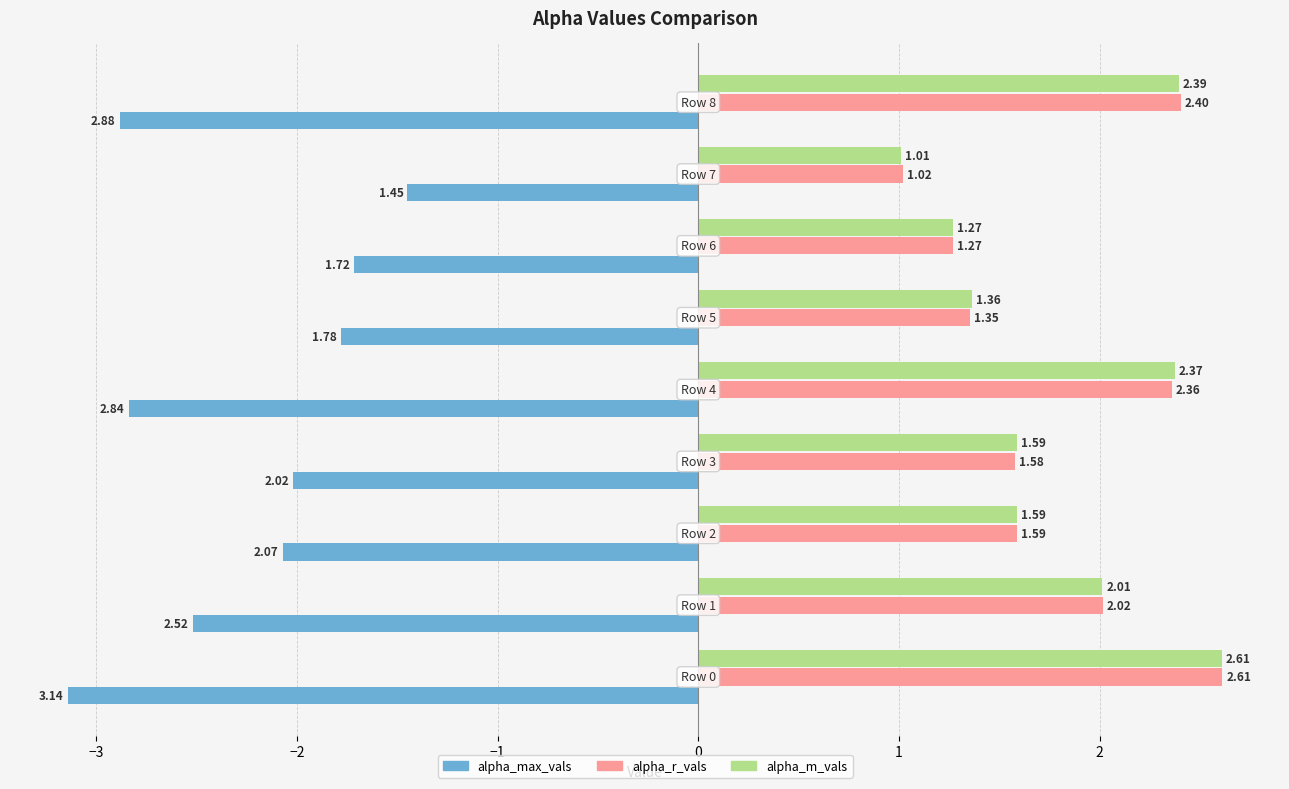

At how many categories does at least one series exceed -2?

9